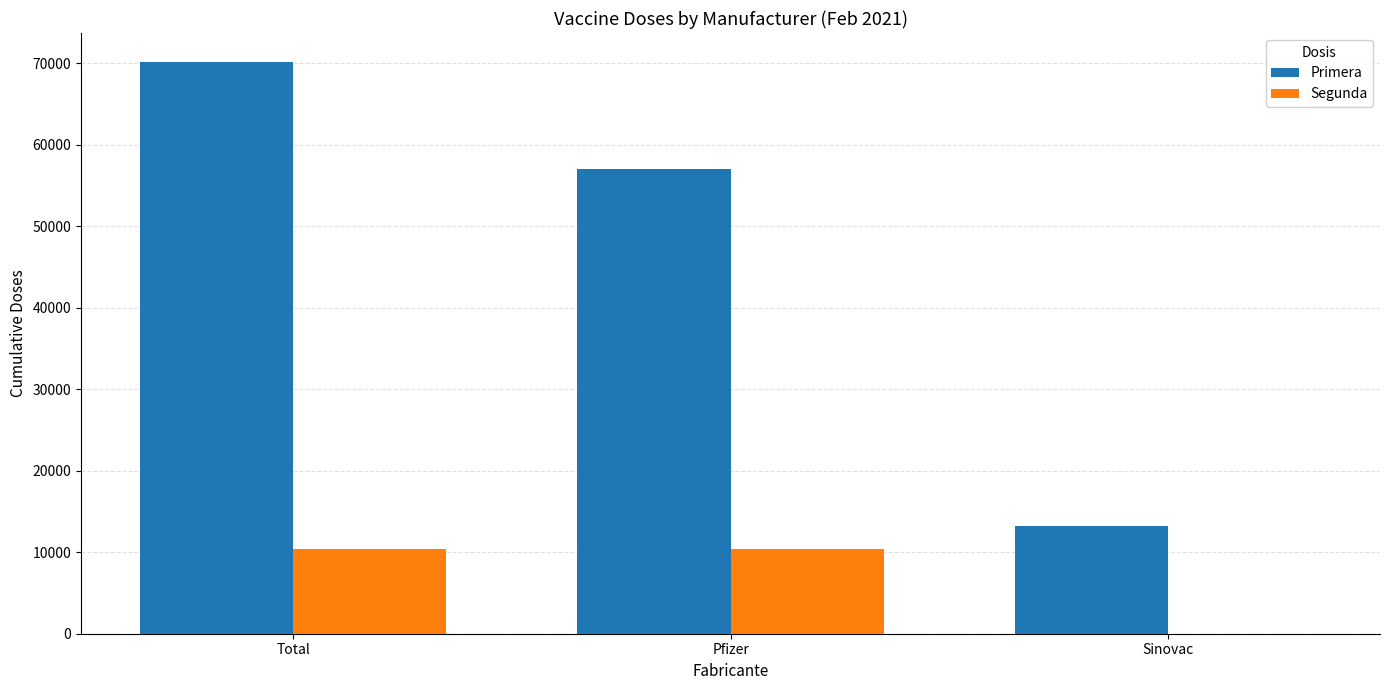

What are all the series names shown in the legend?

Primera, Segunda